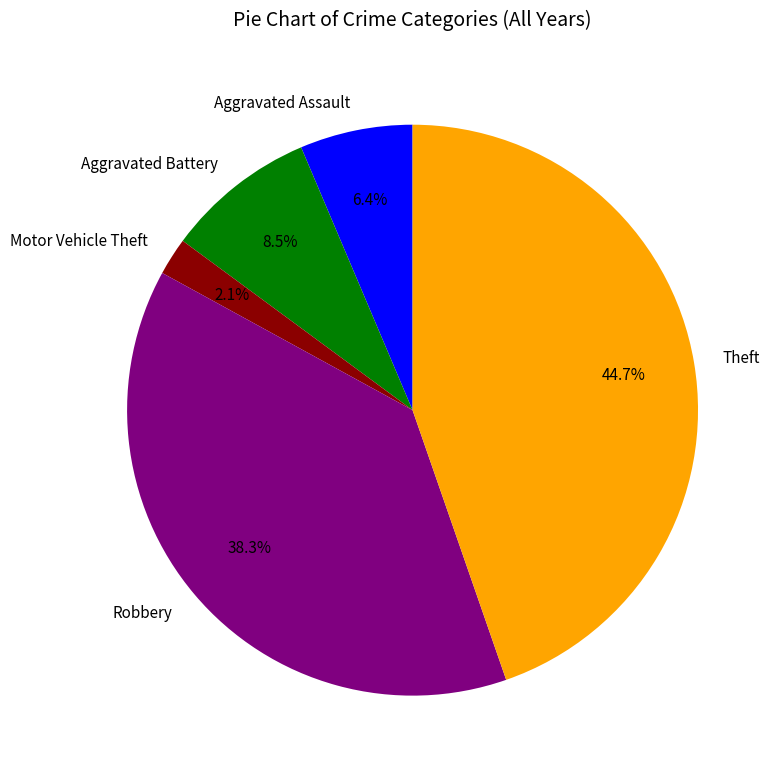

What percentage do Theft and Aggravated Assault together represent?

51.1%